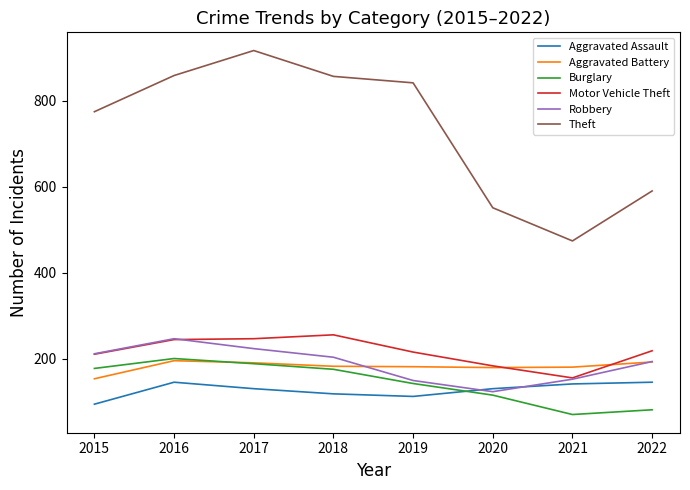

Which category has the highest value in the Burglary series?

2016